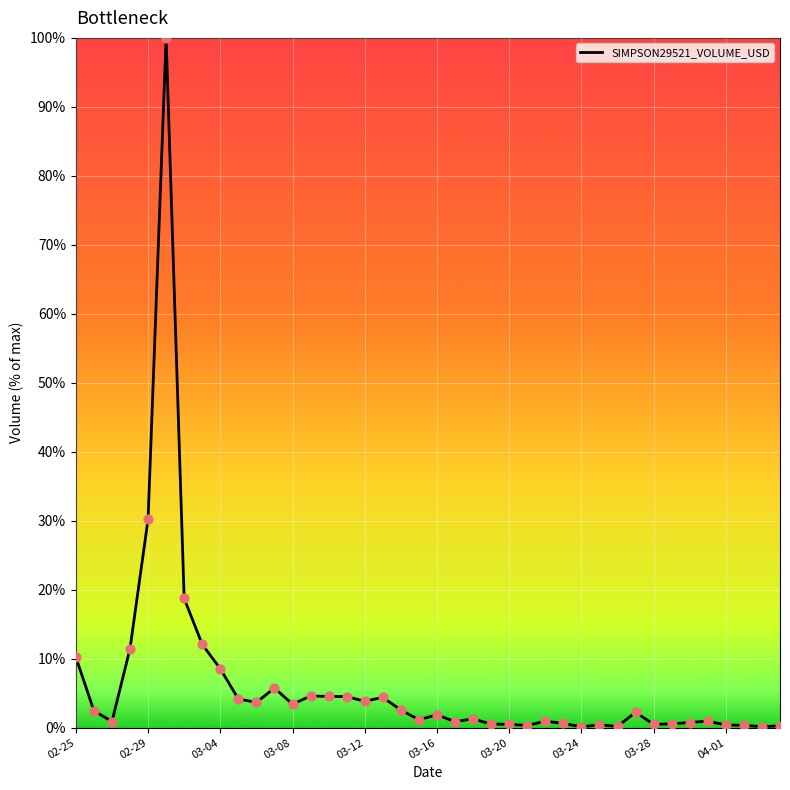

What is the difference between the maximum and minimum values?

99.9